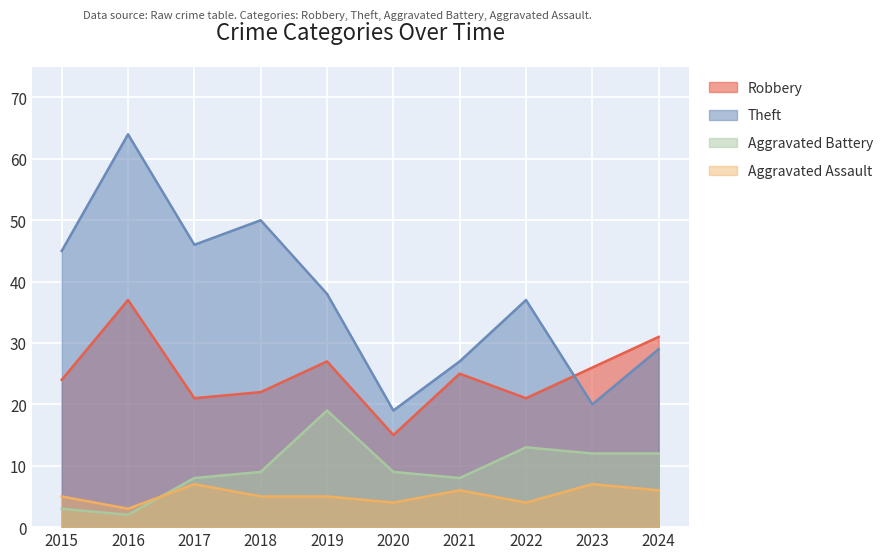

What is the value of the Robbery point at the 4th from the left?

22